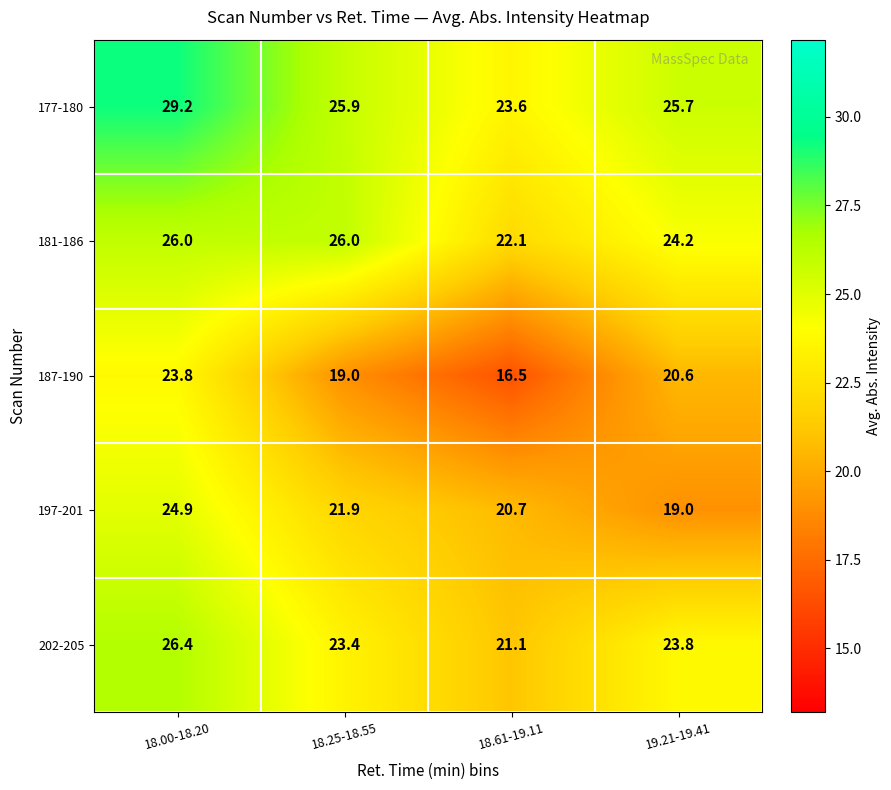

Which series changed the most between 18.61-19.11 and 19.21-19.41?

187-190